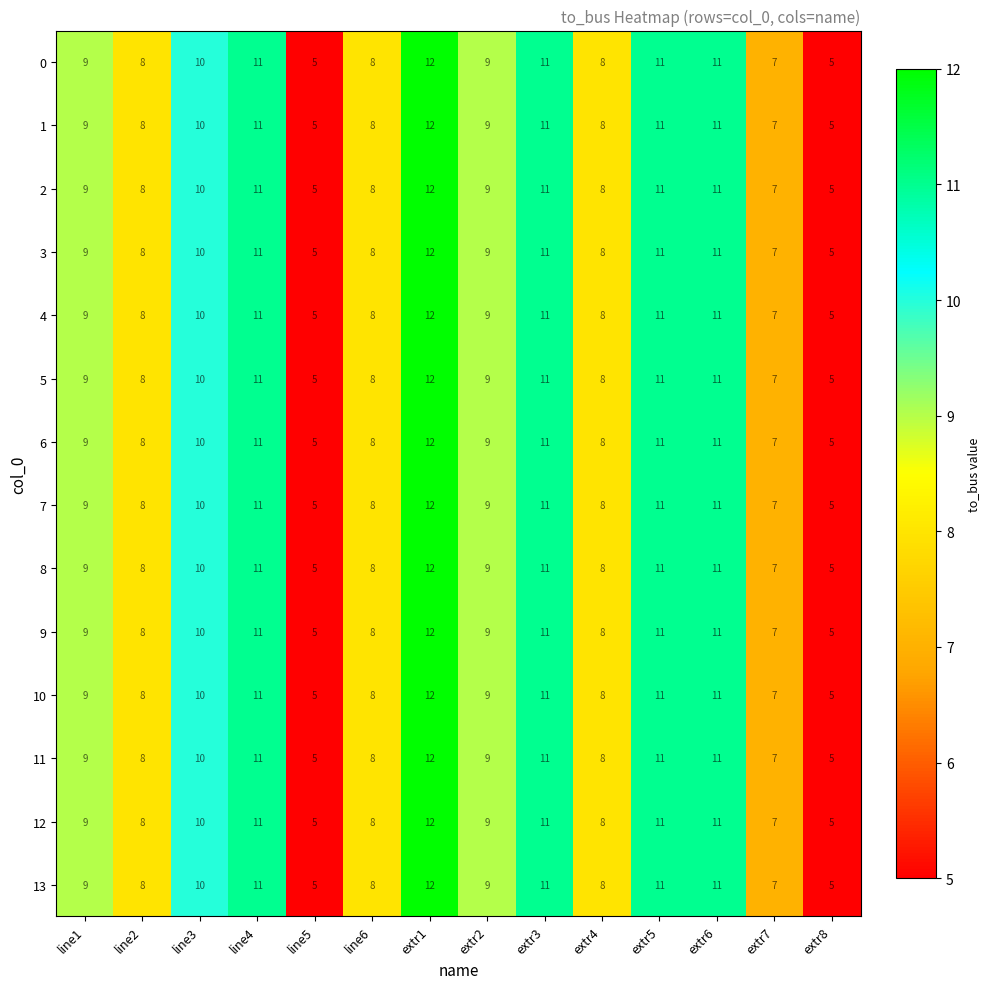

What is the highest value of the 8 series?

12